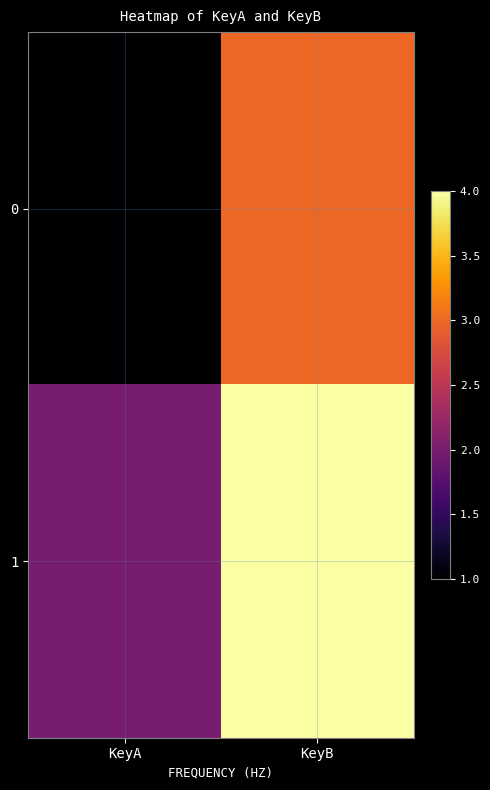

Reading right to left, what are all the values shown in this chart?

0: KeyB=3	KeyA=1
1: KeyB=4	KeyA=2